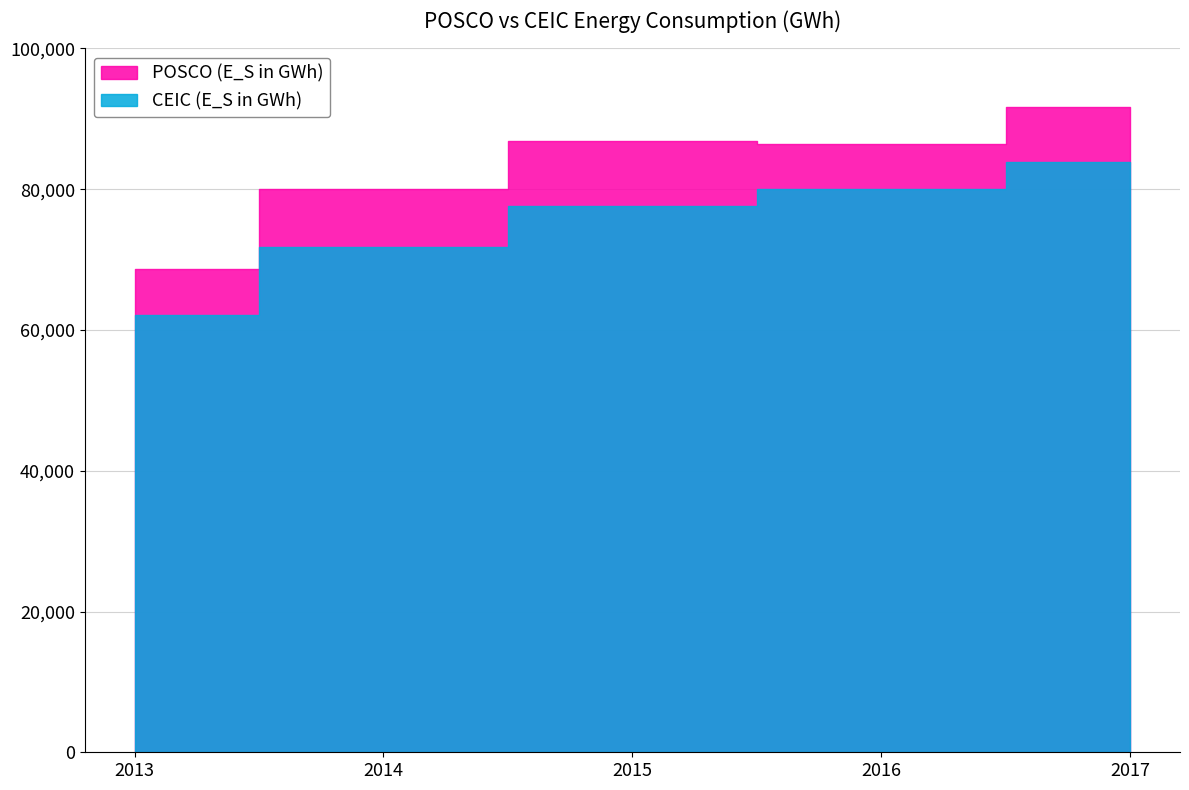

What is the sum of all POSCO (E_S in GWh) values?

413832.2